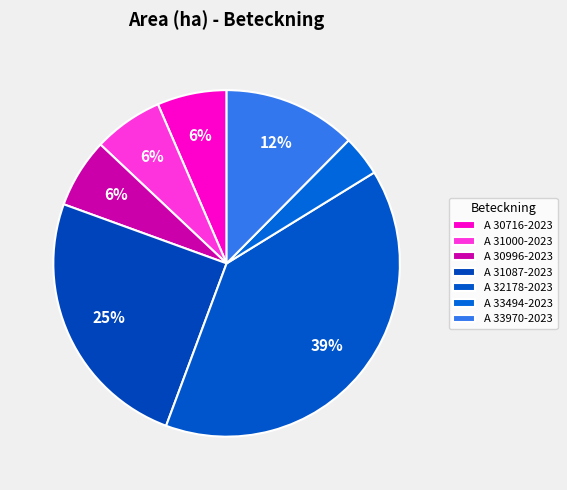

How many segments does this pie chart have?

7